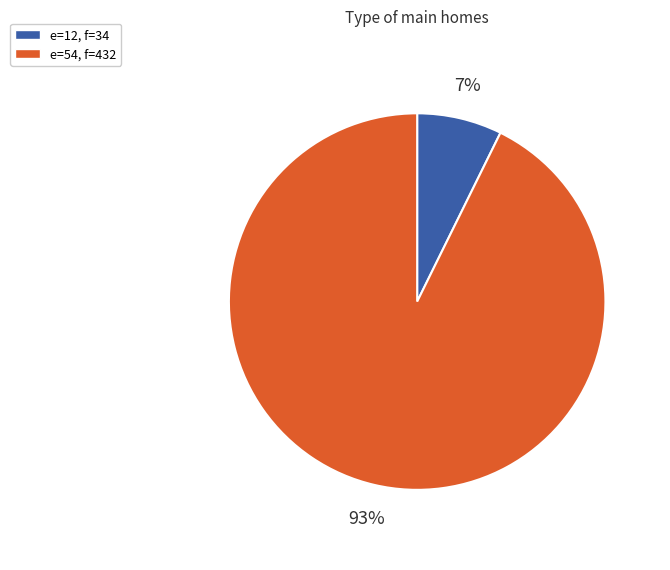

Between e=54, f=432 and e=12, f=34, which is larger?

e=54, f=432